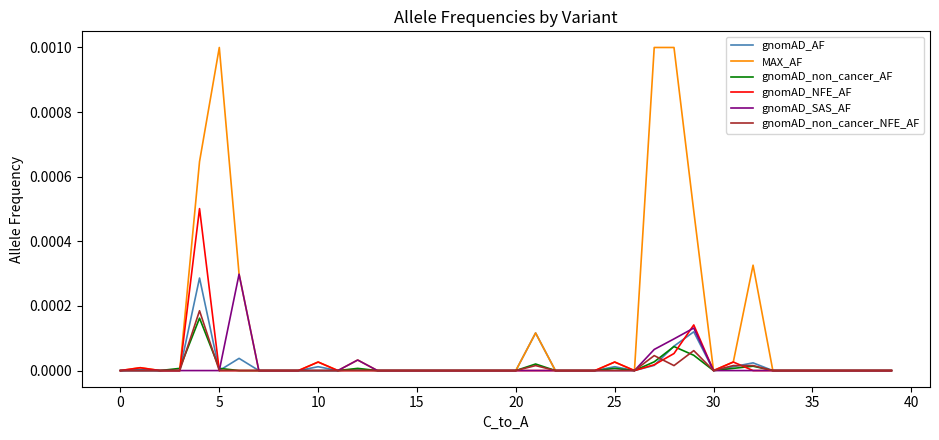

What are all the series names shown in the legend?

gnomAD_AF, MAX_AF, gnomAD_non_cancer_AF, gnomAD_NFE_AF, gnomAD_SAS_AF, gnomAD_non_cancer_NFE_AF